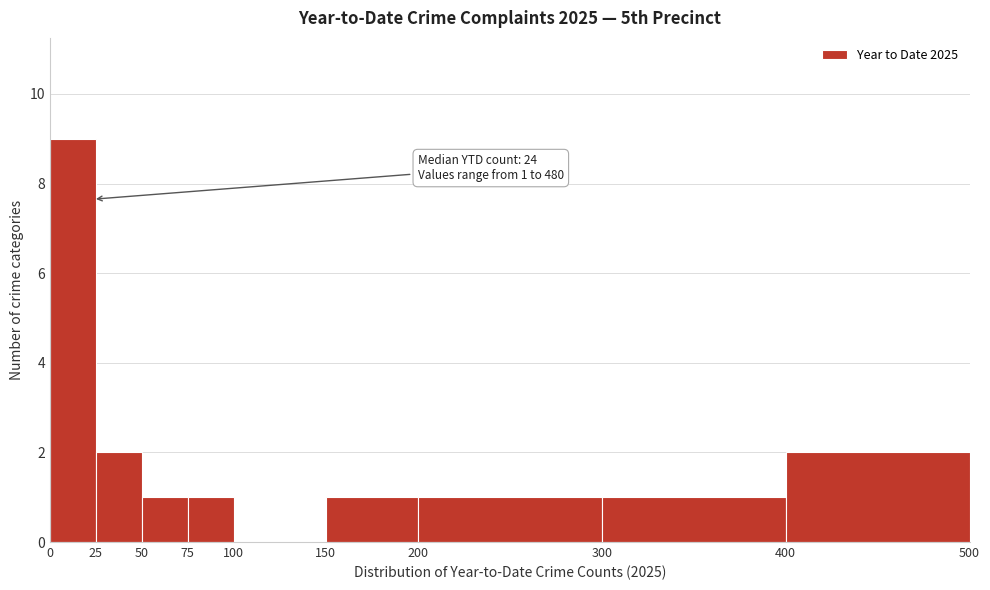

Over which range of the x-axis is the bar tallest?

0 to 25